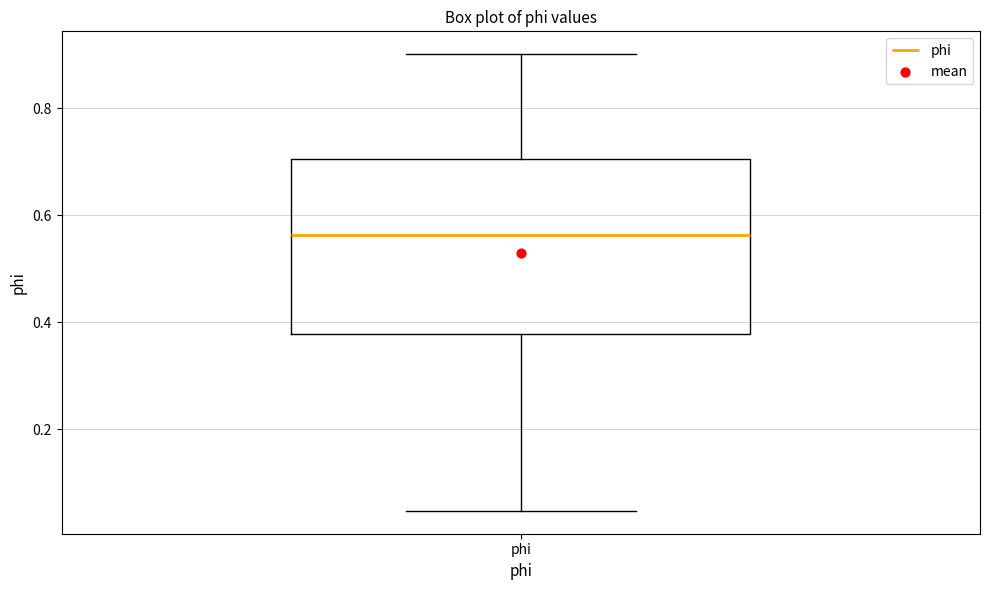

Transcribe this box plot: give where the median line is, the range the box spans, and where the two whiskers end, as read against the y-axis. The values are not printed on the chart, so give them approximately, as read against the axis.

median 0.56, box 0.38 to 0.70, whiskers 0.04 to 0.90